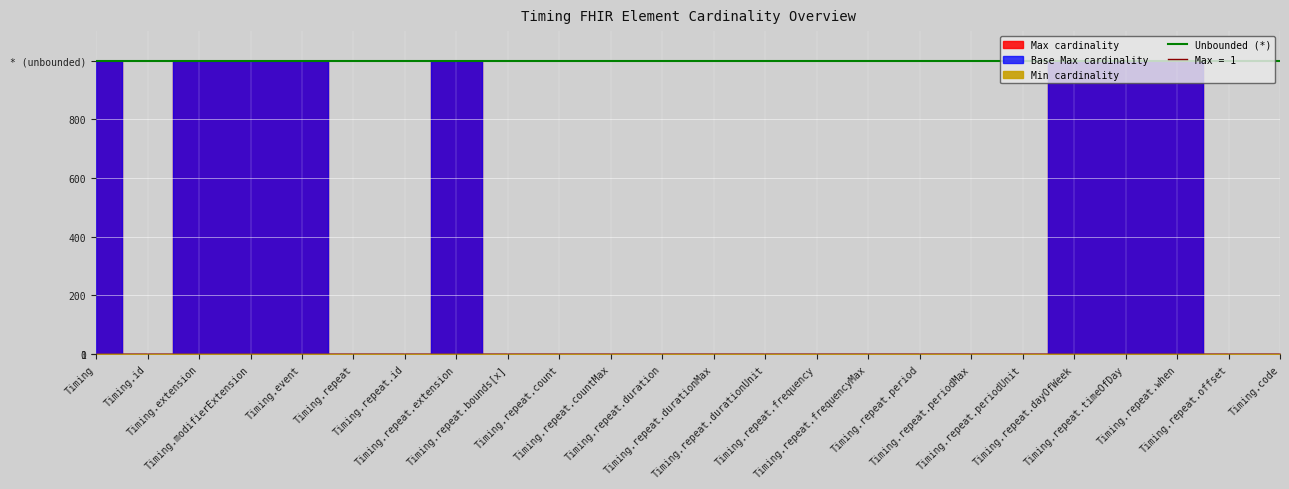

Is it true that Min equals 0 at Timing.repeat.when?

True